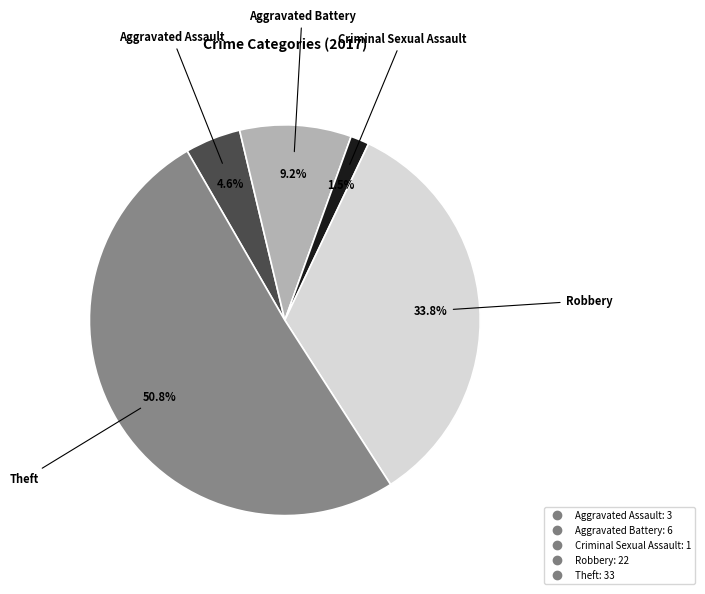

Is there any slice that represents more than half of the pie?

Yes